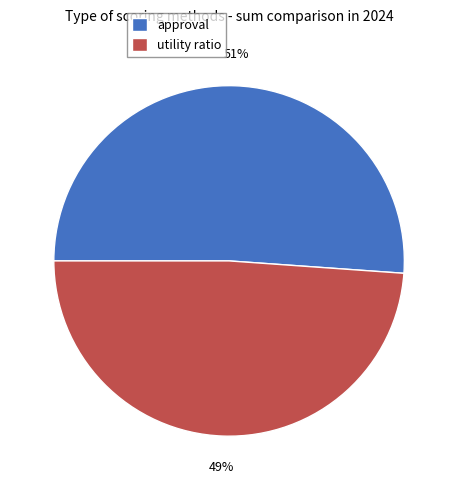

Between approval and utility ratio, which is larger?

approval